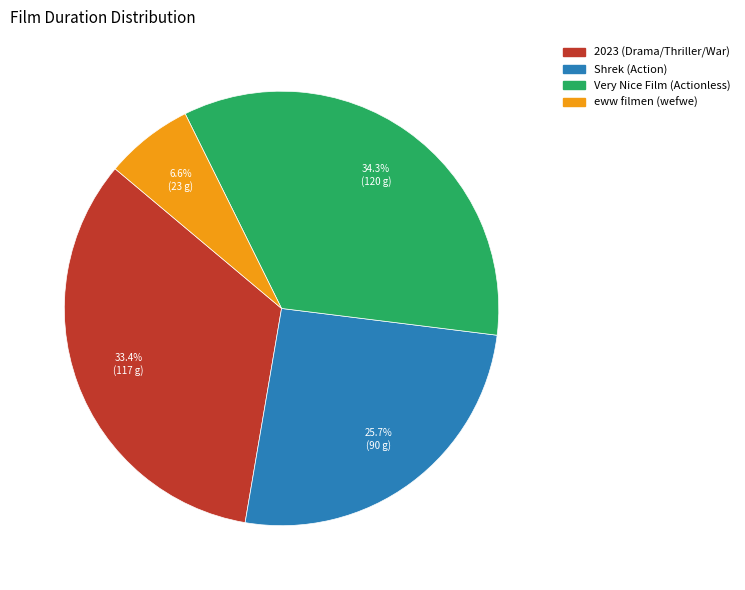

Does eww filmen (wefwe) account for over 50% of the chart?

No